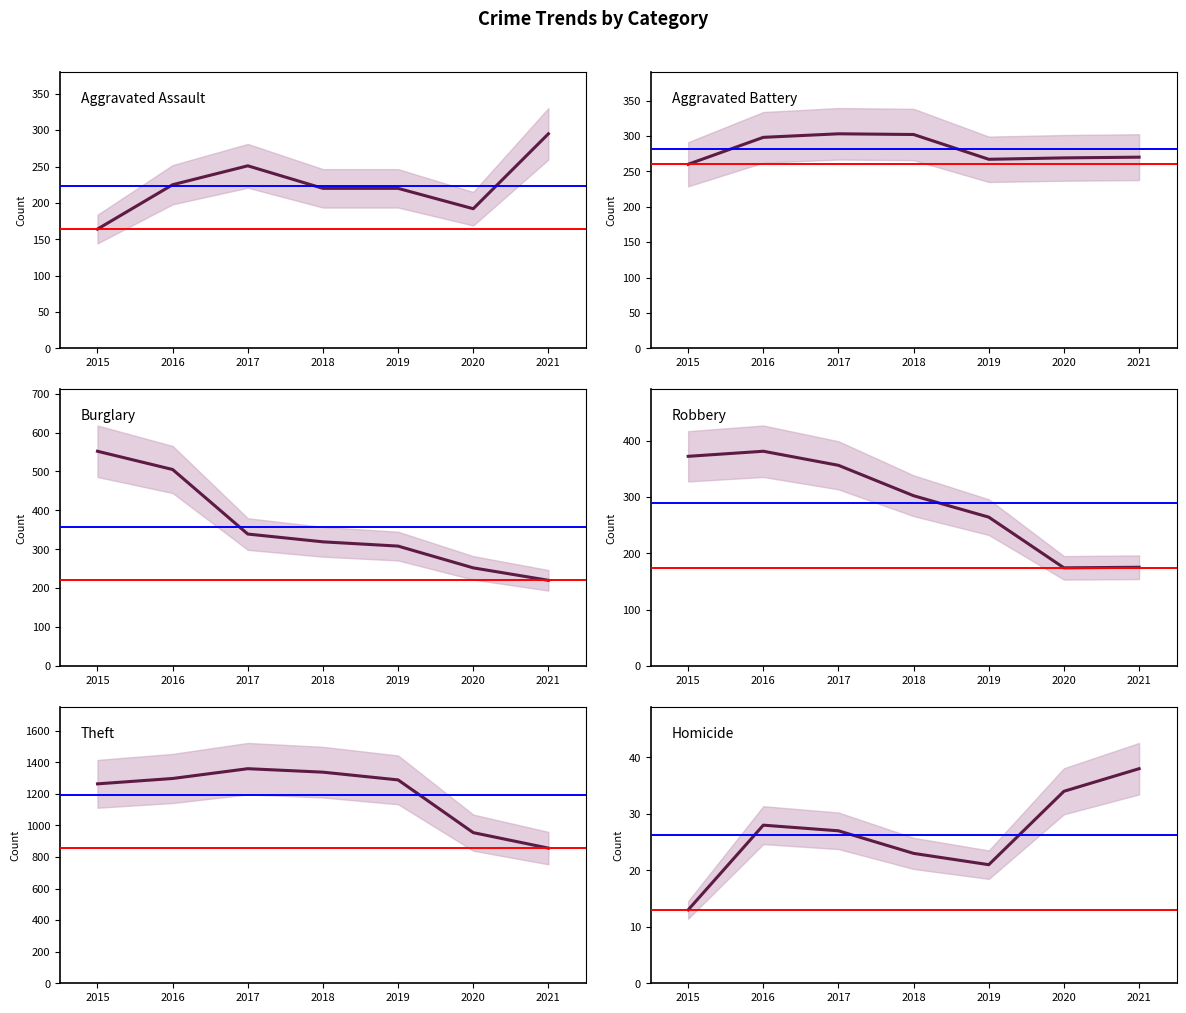

Where is the first local minimum for Aggravated Assault?

2020